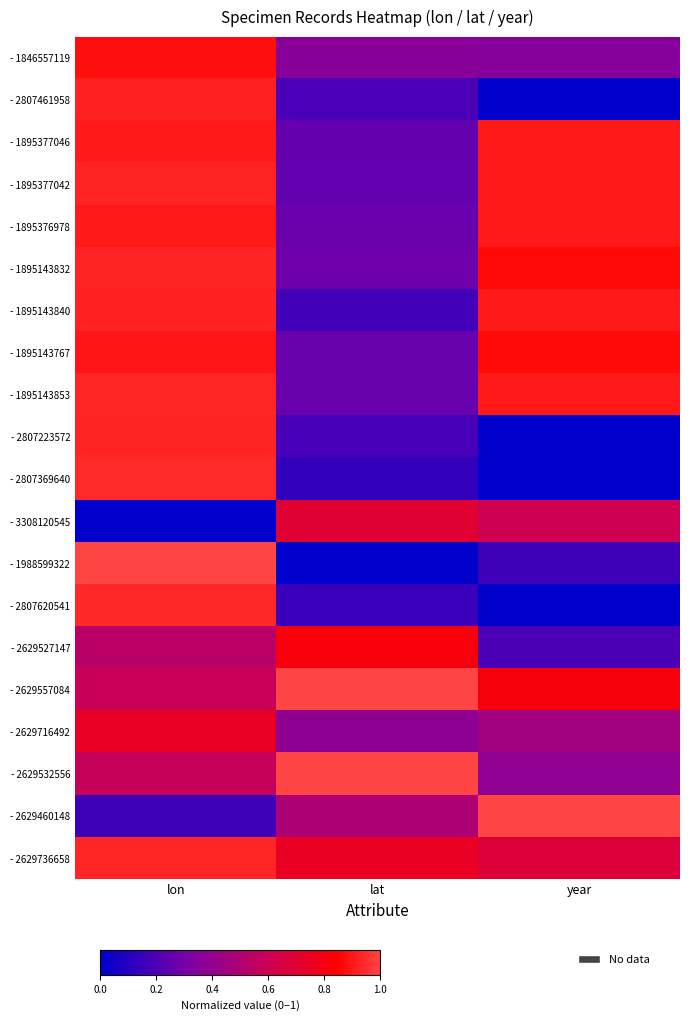

Which series has the largest total across all categories?

- 2629557084